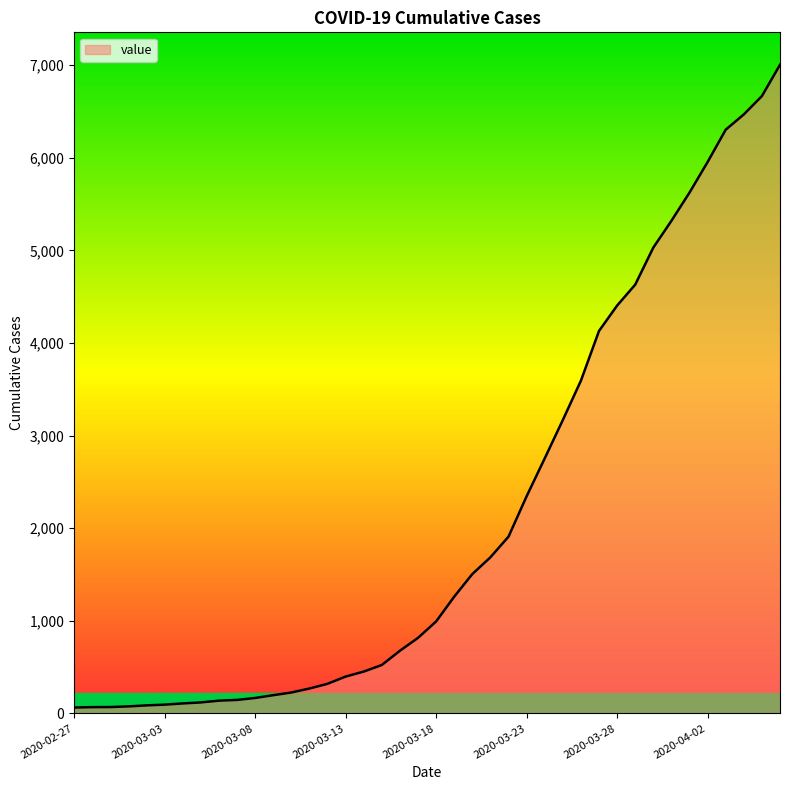

What is the maximum value shown in the chart?

7004